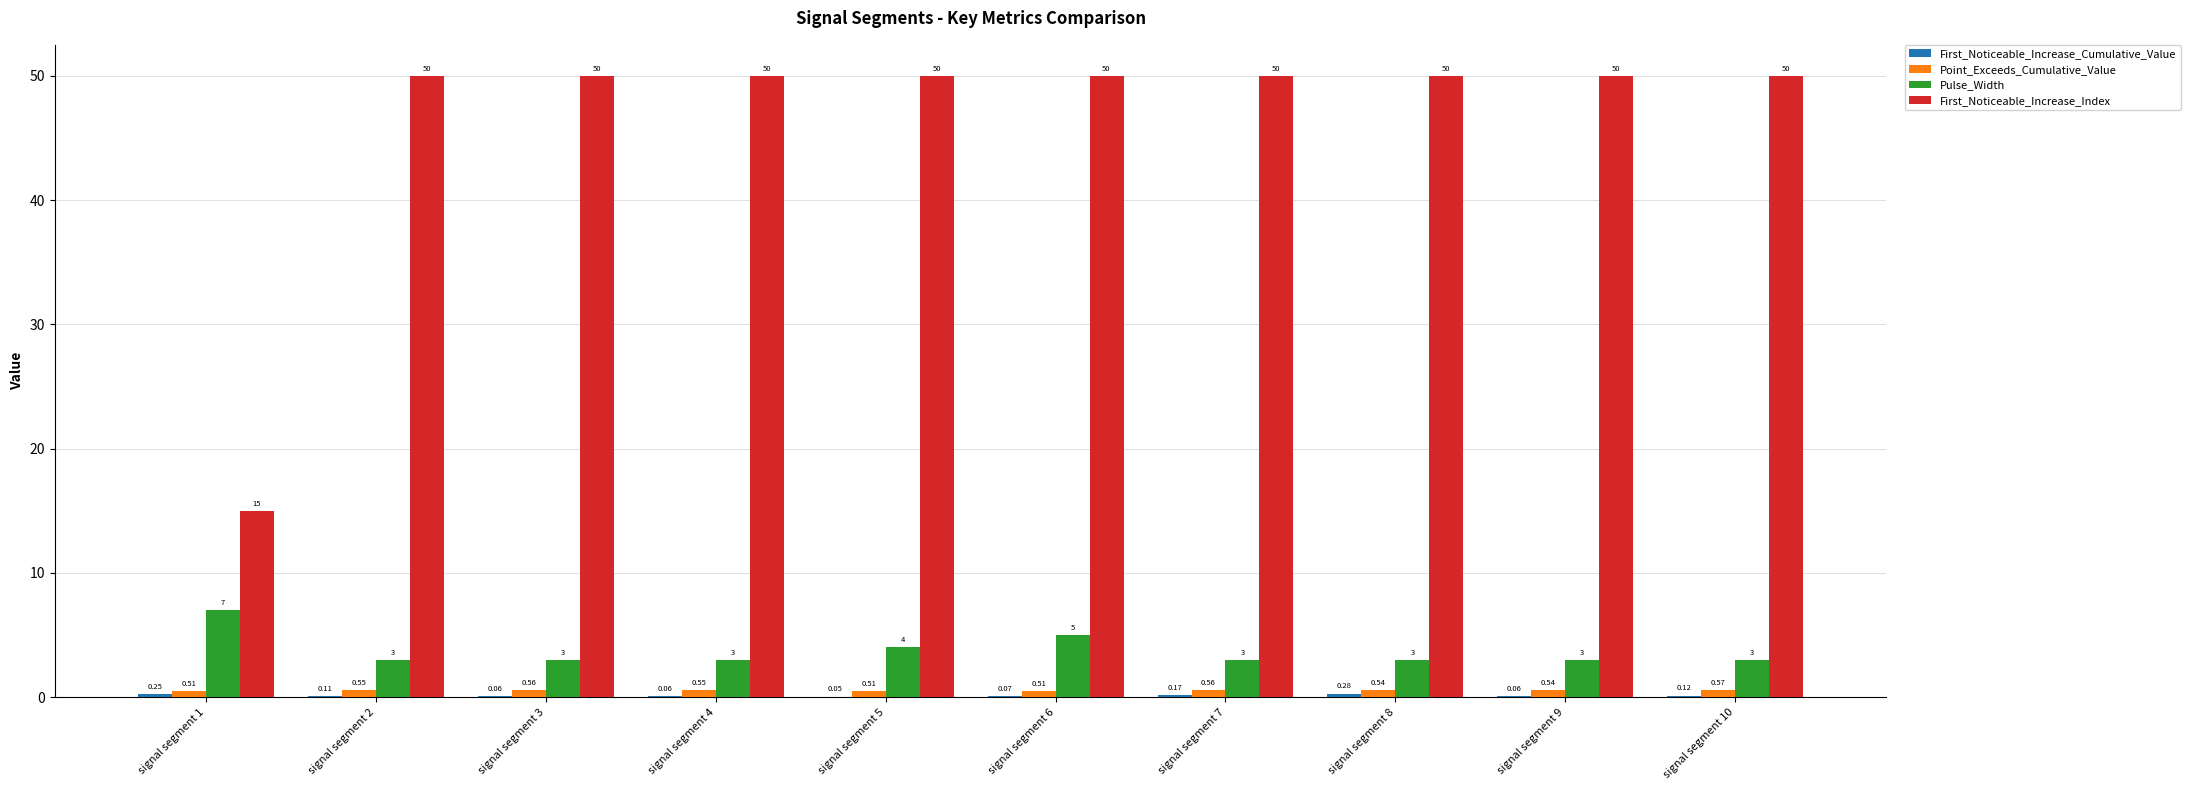

Which series changed the most between signal segment 1 and signal segment 5?

First_Noticeable_Increase_Index